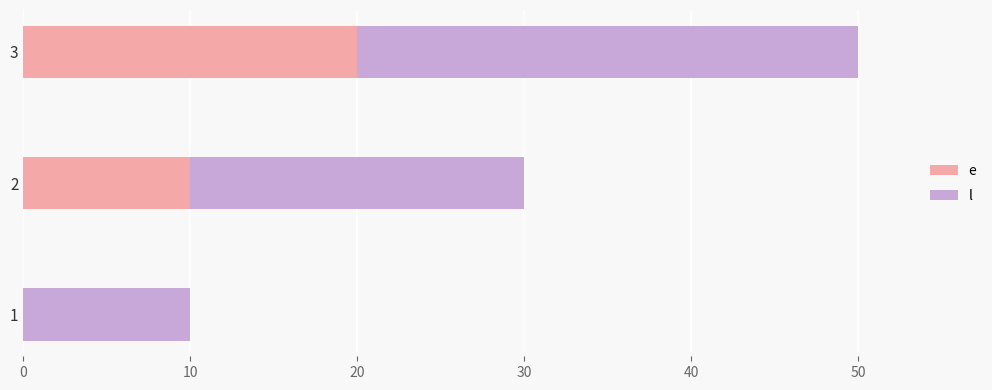

At which category is the sum across all series the highest?

3